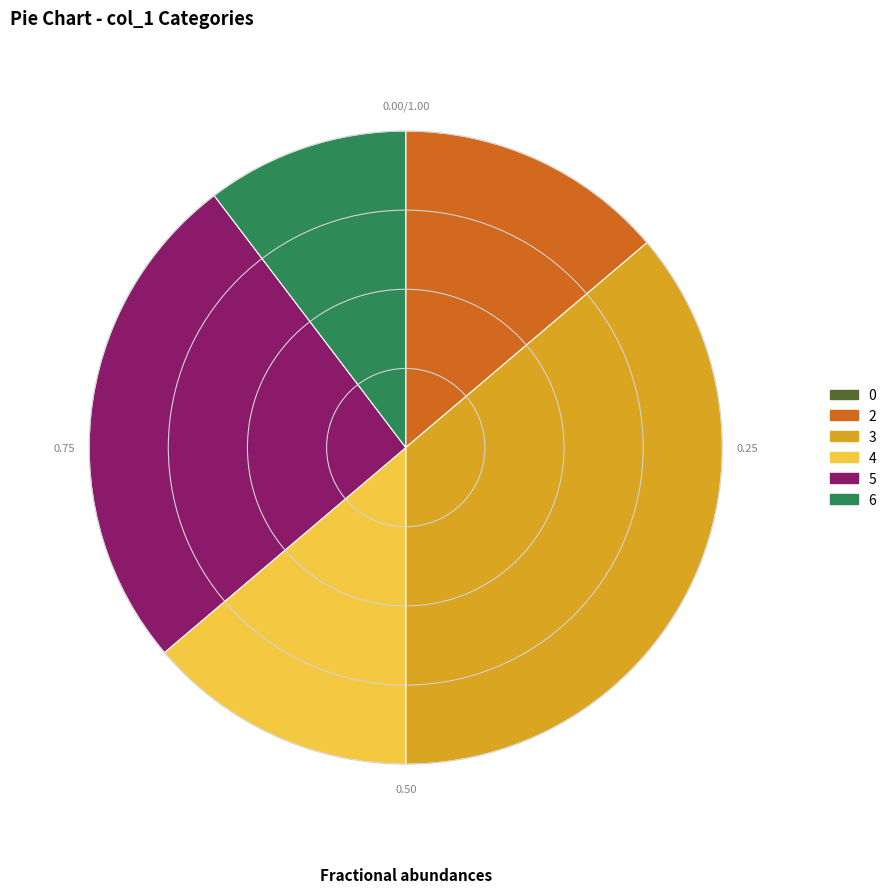

Is the sum of 5 and 2 greater than half?

No